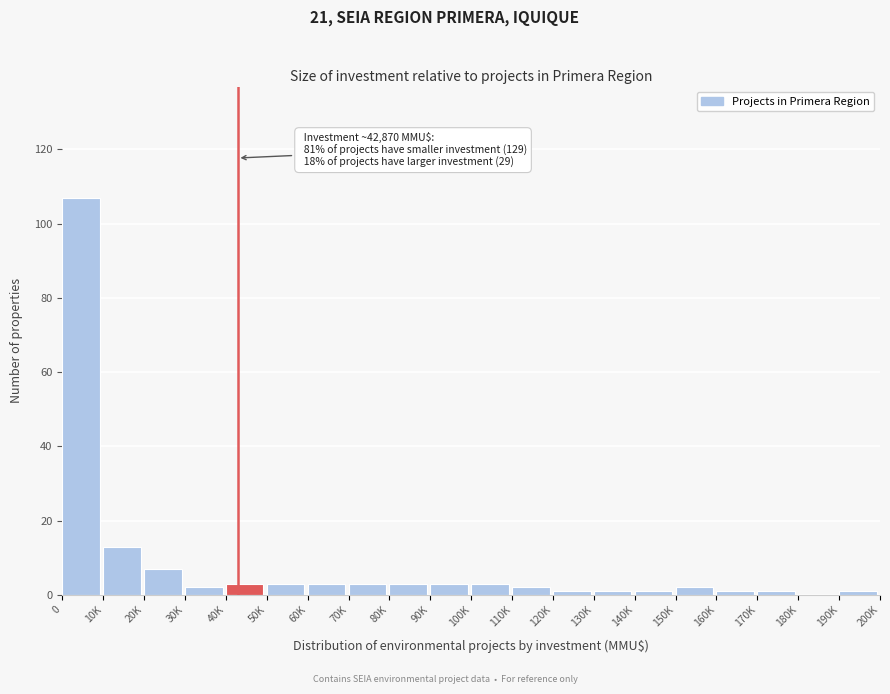

Reading left to right, transcribe all the data shown in this chart.

0=107	10K=13	20K=7	30K=2	40K=3	50K=3	60K=3	70K=3	80K=3	90K=3	100K=3	110K=2	120K=1	130K=1	140K=1	150K=2	160K=1	170K=1	180K=0	190K=1